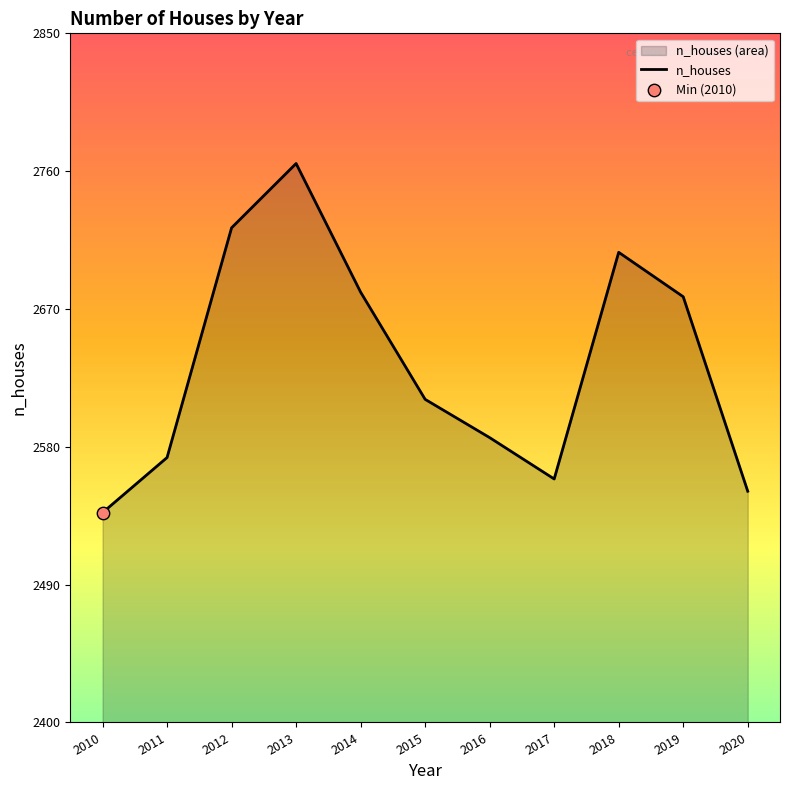

Approximately how many times larger is the value at 2012 compared to 2016?

1.1